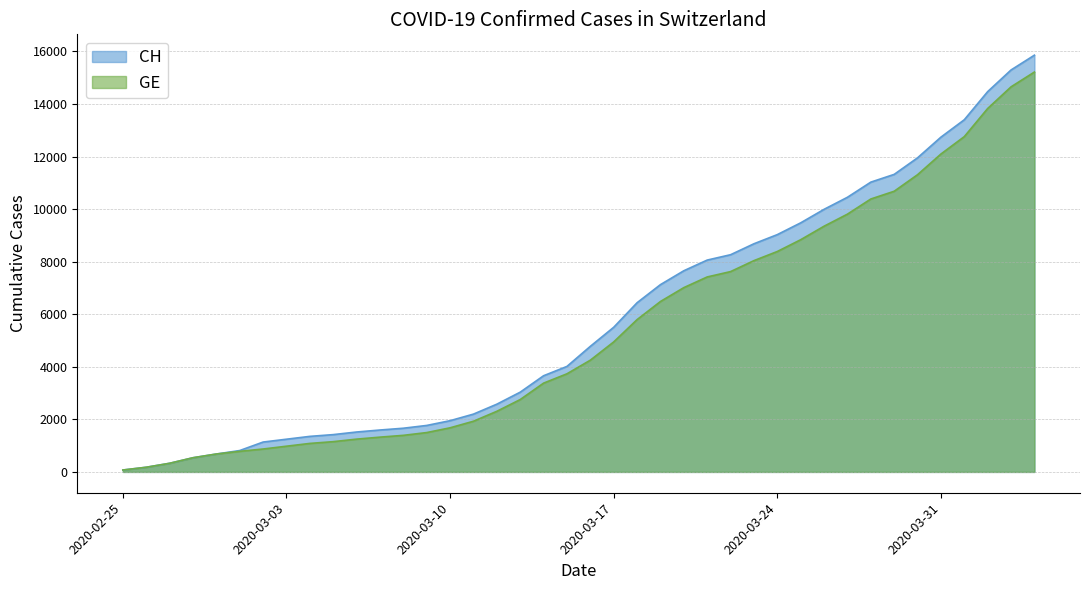

Is it true that GE equals 701 at 2020-03-11?

False